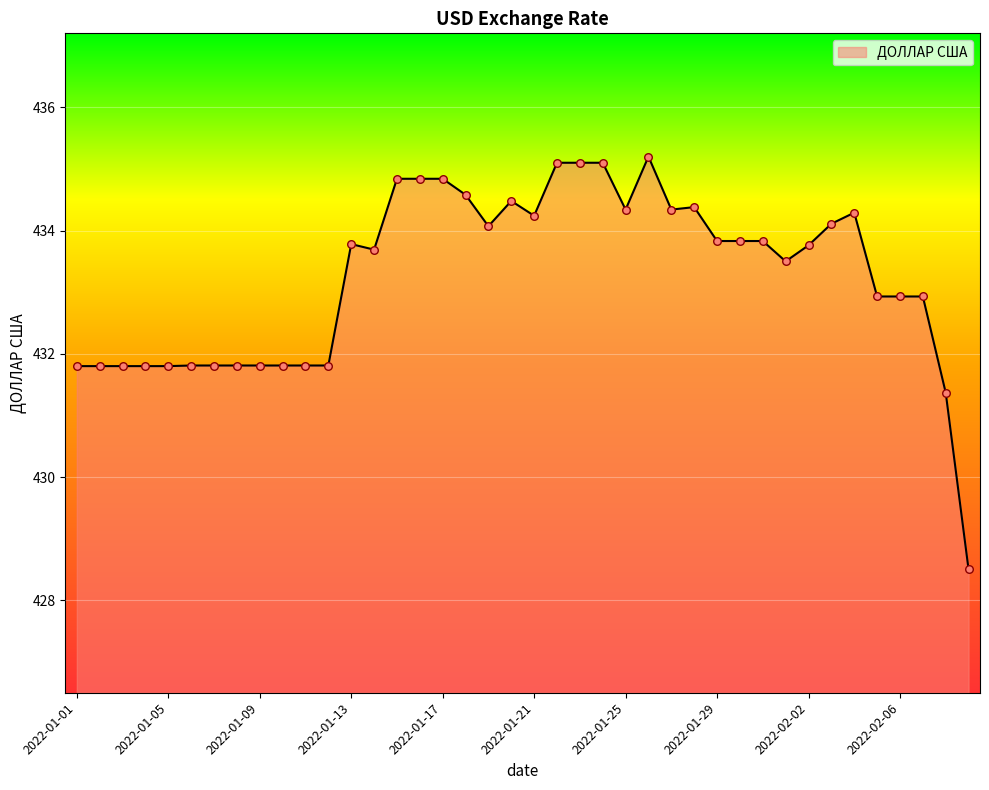

What is the maximum value shown in the chart?

435.2